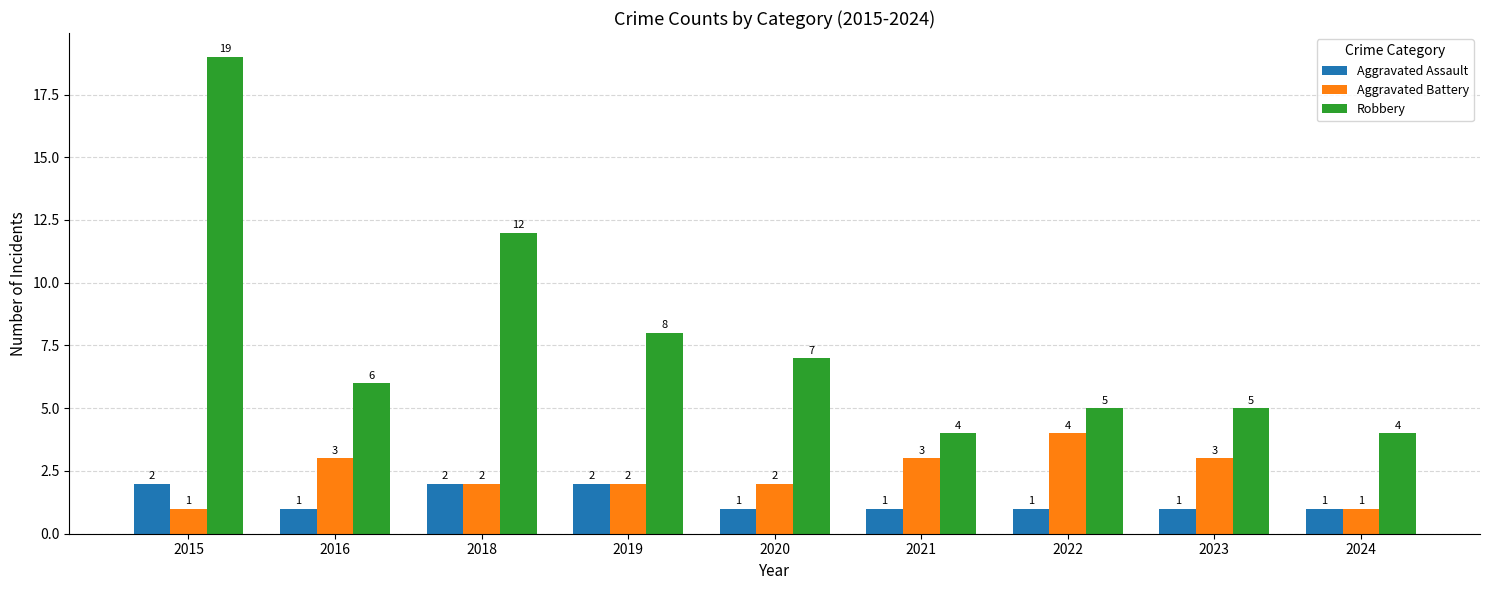

What is the sum of all Aggravated Assault values?

12